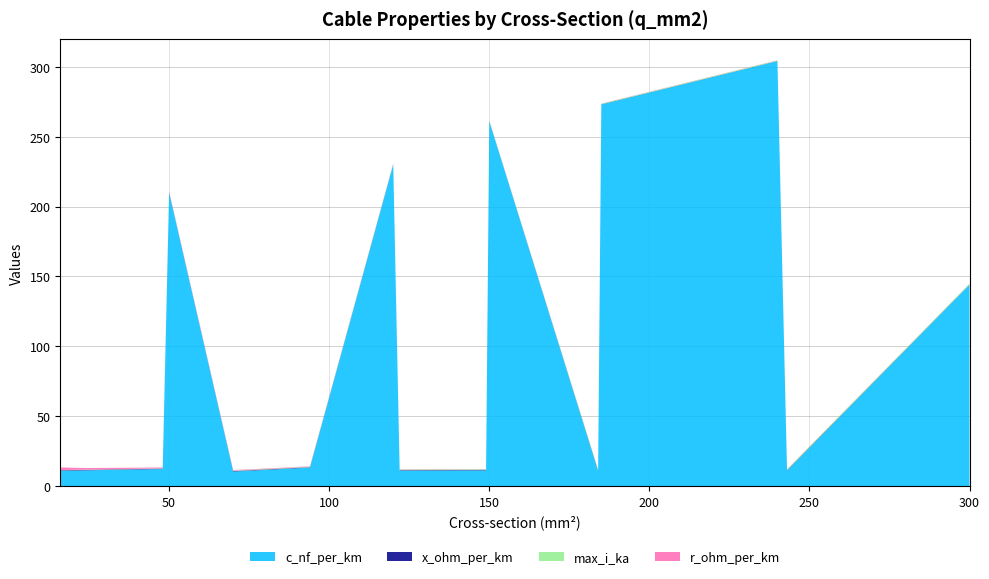

Reading left to right, transcribe all the data shown in this chart.

c_nf_per_km: 16=11.0	24=11.2	48=12.2	50=210.0	70=10.4	94=13.2	120=230.0	122=11.1	149=11.2	150=261.0	184=10.8	185=273.0	240=304.0	243=11.0	300=144.0
x_ohm_per_km: 16=0.3	24=0.3	48=0.3	50=0.1	70=0.3	94=0.3	120=0.1	122=0.3	149=0.3	150=0.1	184=0.3	185=0.1	240=0.1	243=0.3	300=0.1
max_i_ka: 16=0.1	24=0.1	48=0.2	50=0.1	70=0.3	94=0.3	120=0.3	122=0.4	149=0.5	150=0.3	184=0.5	185=0.4	240=0.4	243=0.6	300=0.6
r_ohm_per_km: 16=1.9	24=1.2	48=0.6	50=0.6	70=0.4	94=0.3	120=0.3	122=0.2	149=0.2	150=0.2	184=0.2	185=0.2	240=0.1	243=0.1	300=0.1